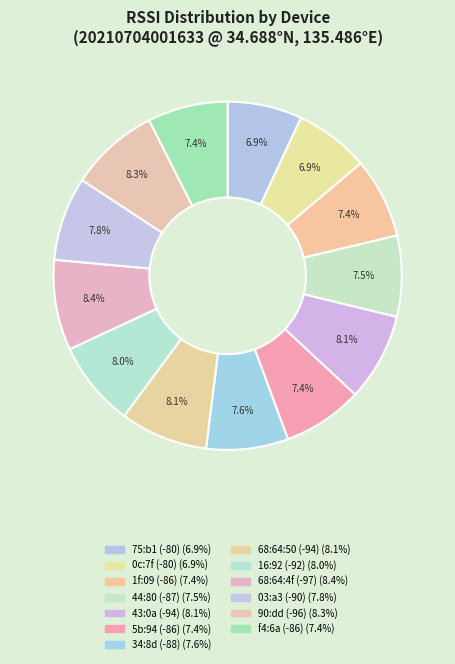

Is there any slice that represents more than half of the pie?

No